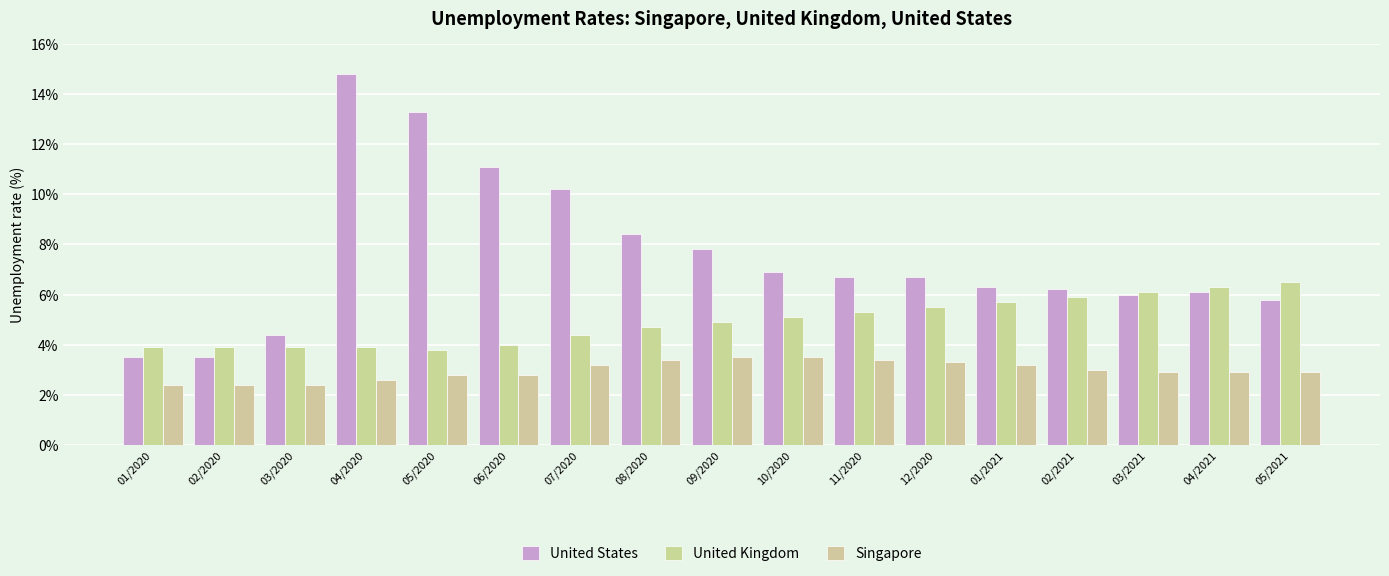

Reading left to right, extract all data points from this chart.

United States: 3.5	3.5	4.4	14.8	13.3	11.1	10.2	8.4	7.8	6.9	6.7	6.7	6.3	6.2	6.0	6.1	5.8
United Kingdom: 3.9	3.9	3.9	3.9	3.8	4.0	4.4	4.7	4.9	5.1	5.3	5.5	5.7	5.9	6.1	6.3	6.5
Singapore: 2.4	2.4	2.4	2.6	2.8	2.8	3.2	3.4	3.5	3.5	3.4	3.3	3.2	3.0	2.9	2.9	2.9